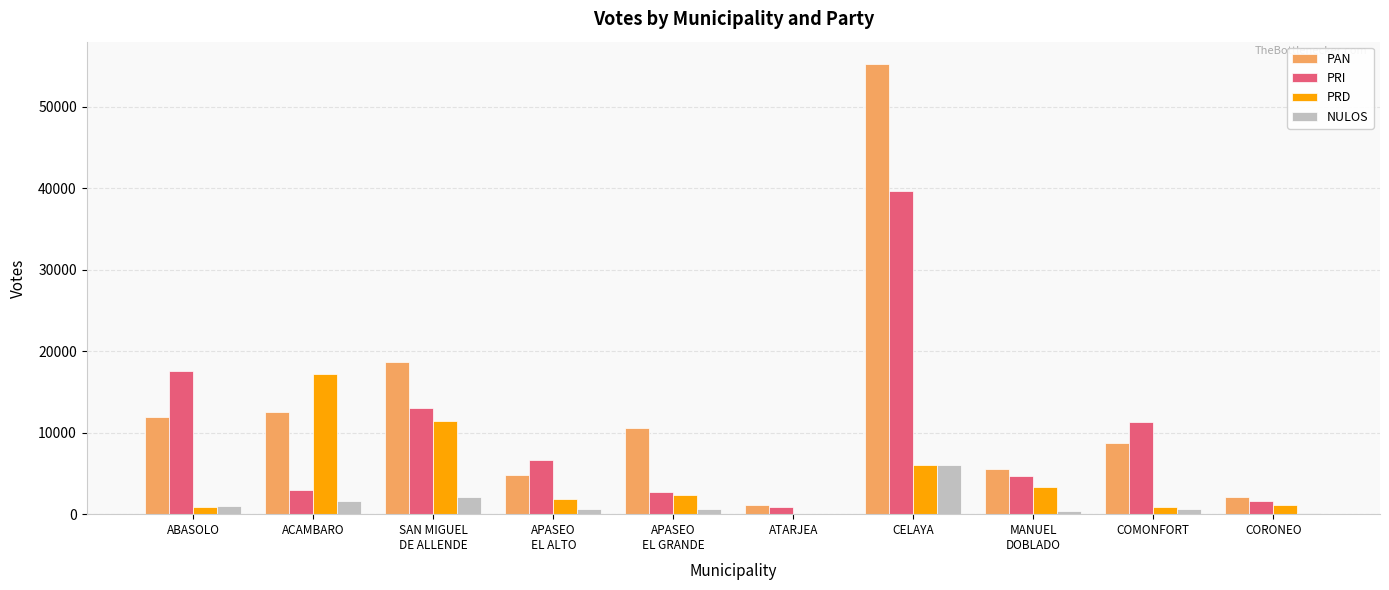

Count the number of data series in this chart.

4